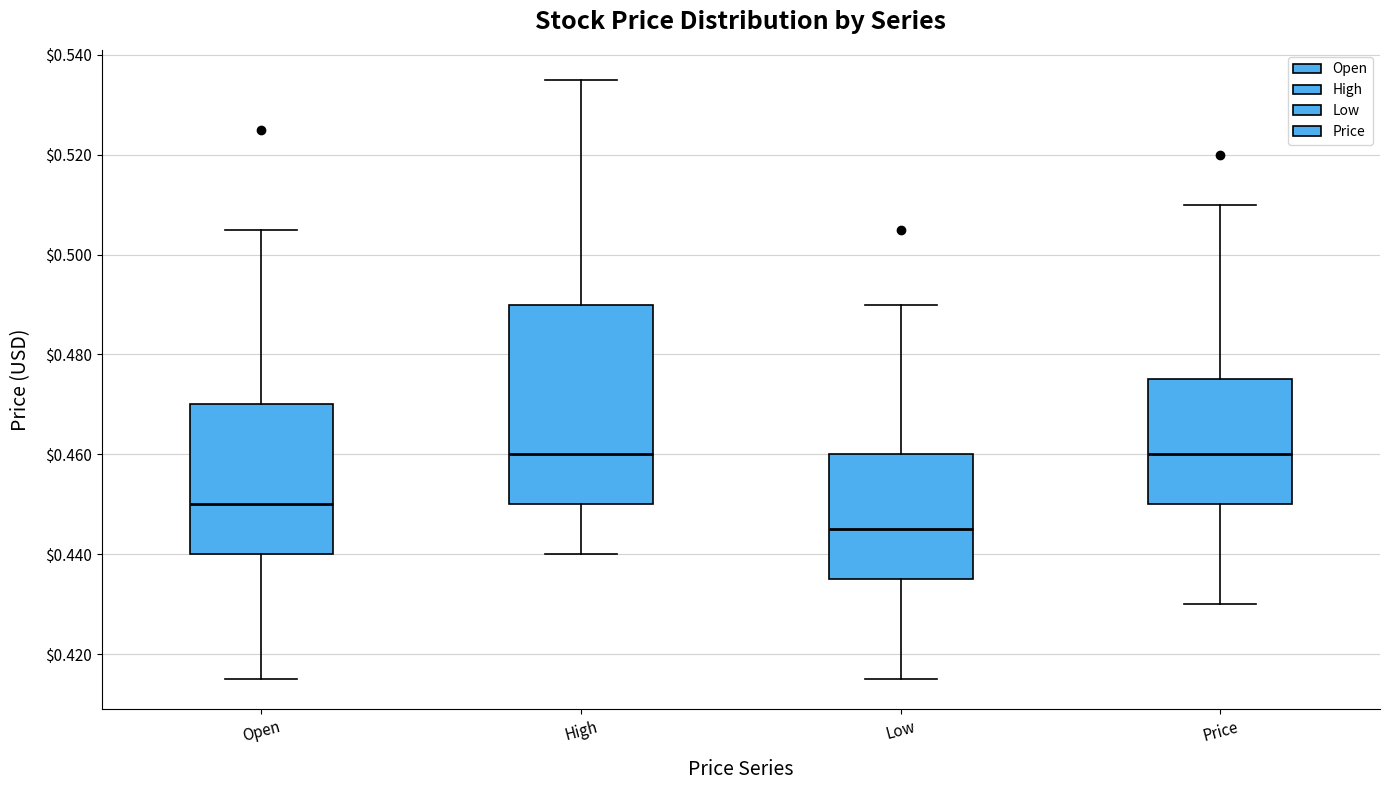

Where does the upper whisker of the box for High end on the y-axis? The values are not printed on the chart, so give them approximately, as read against the axis.

0.536